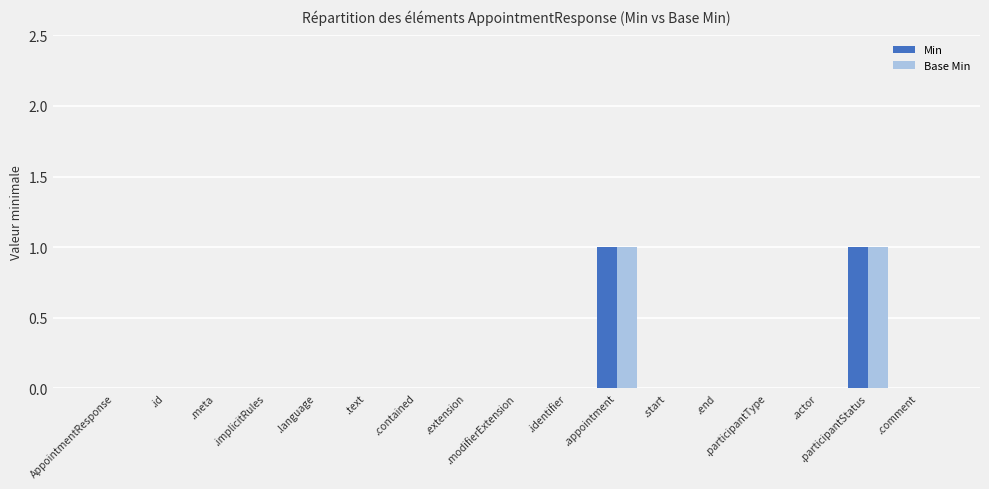

How many categories are shown in the chart?

17